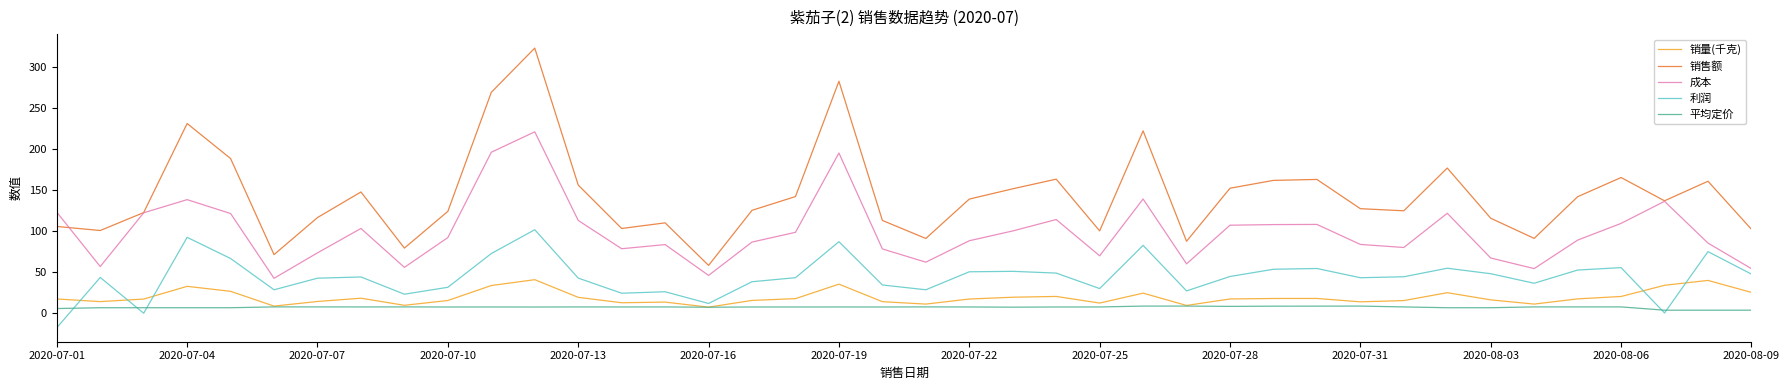

What are all the series names shown in the legend?

销量(千克), 销售额, 成本, 利润, 平均定价